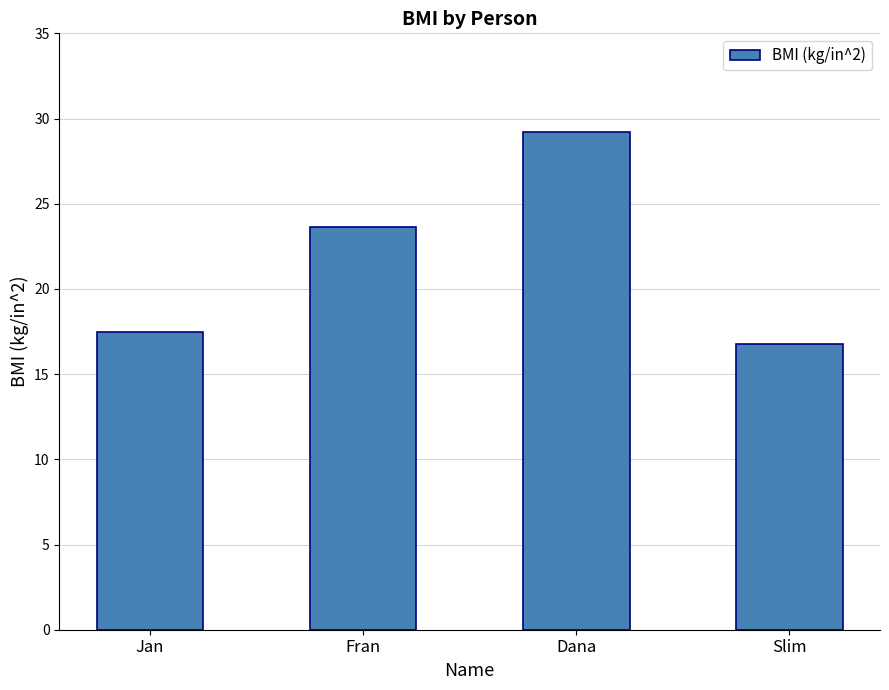

Which has a higher value, Fran or Dana?

Dana